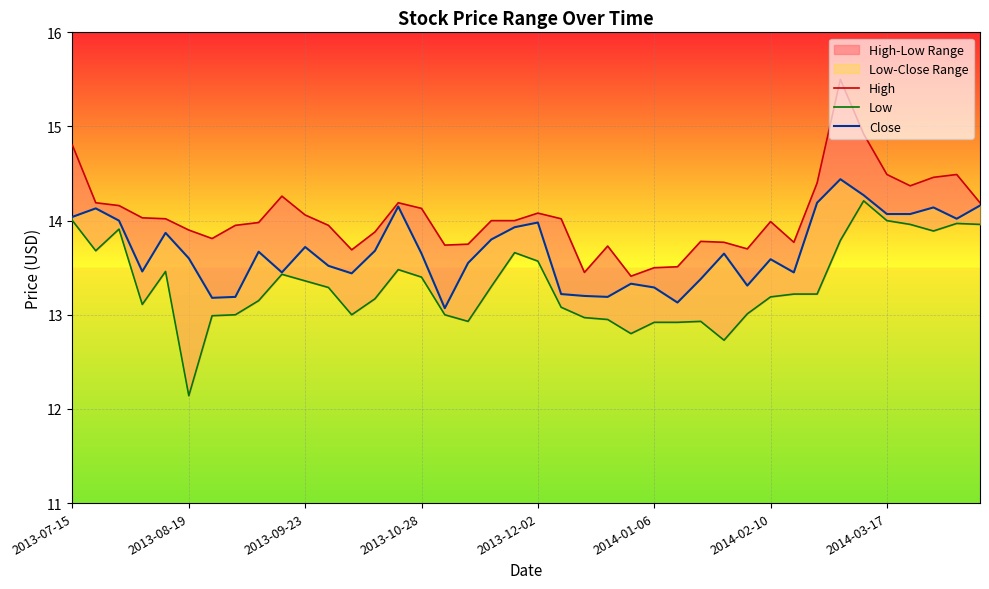

What is the value of the Low point at the 35th from the left?

14.2